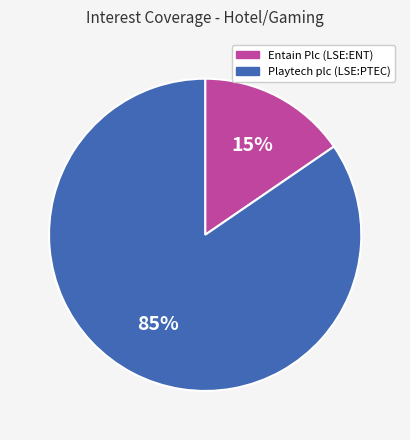

The Entain Plc (LSE:ENT) slice represents 30% of the pie. True or false?

False